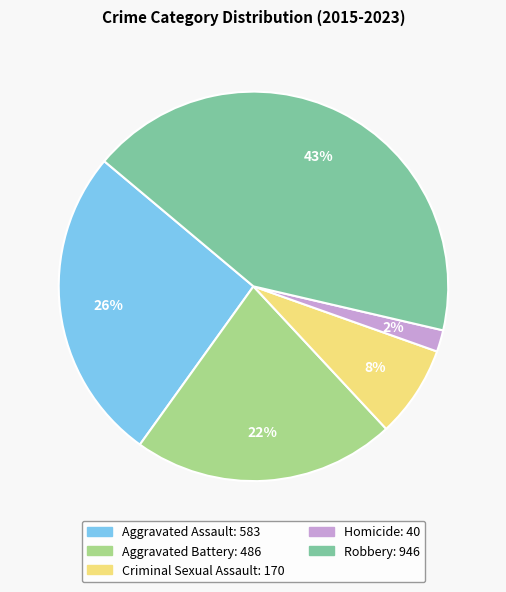

How many slices are in this pie chart?

5